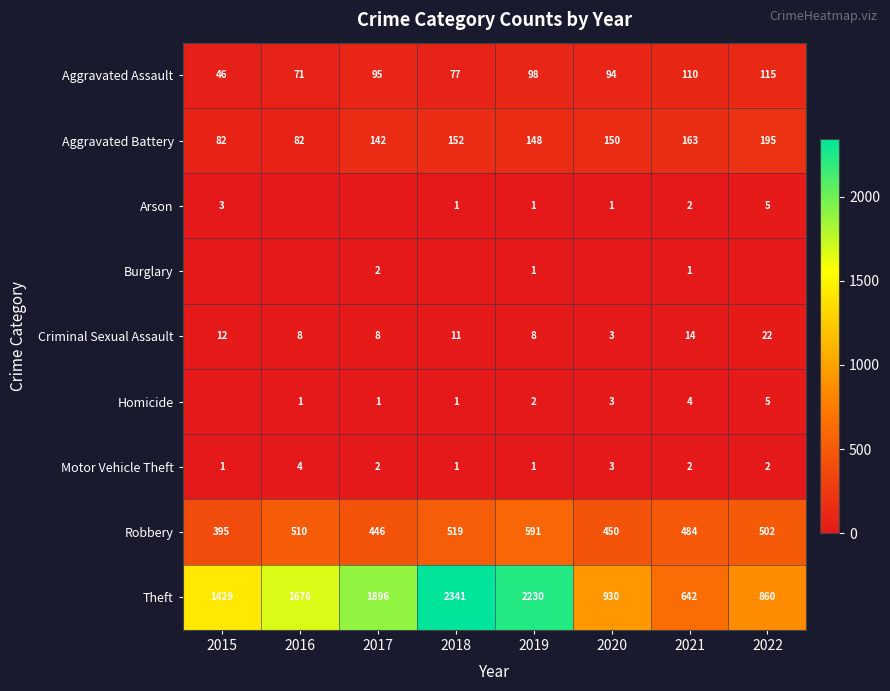

How many values in the Theft series are below 1676?

4